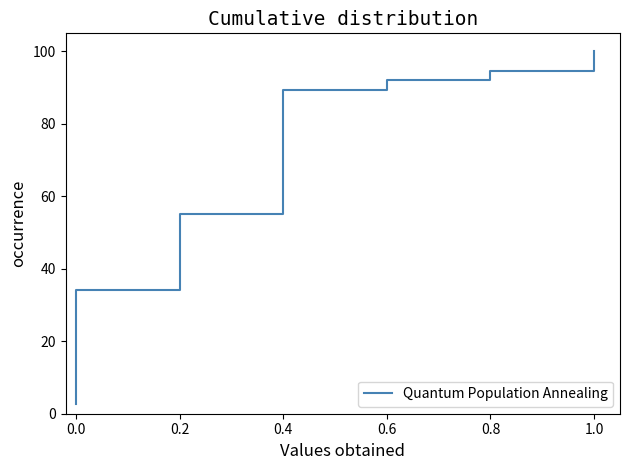

What is the value of the 17th point from the left?

42.1